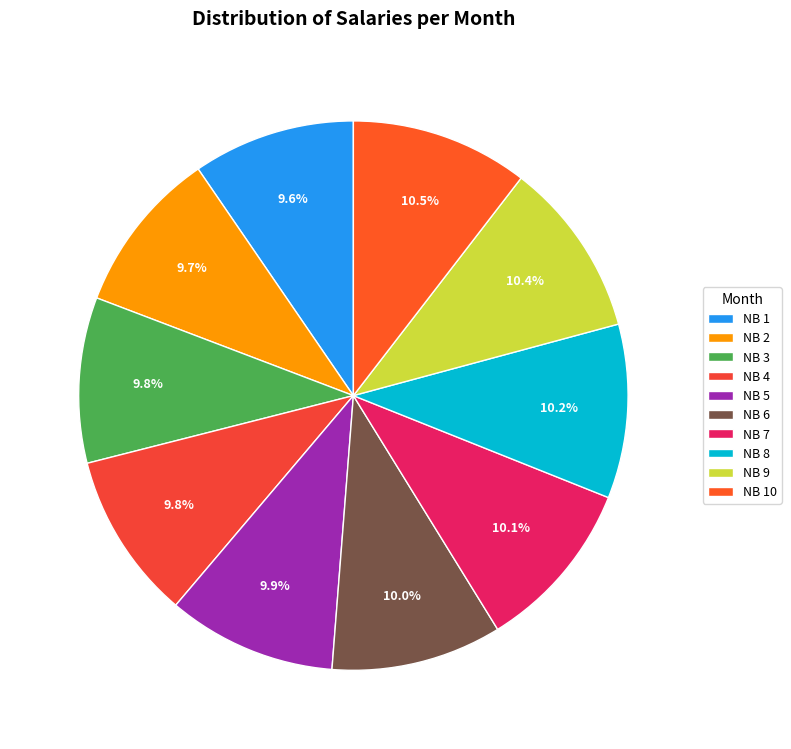

Does NB 2 account for over 50% of the chart?

No